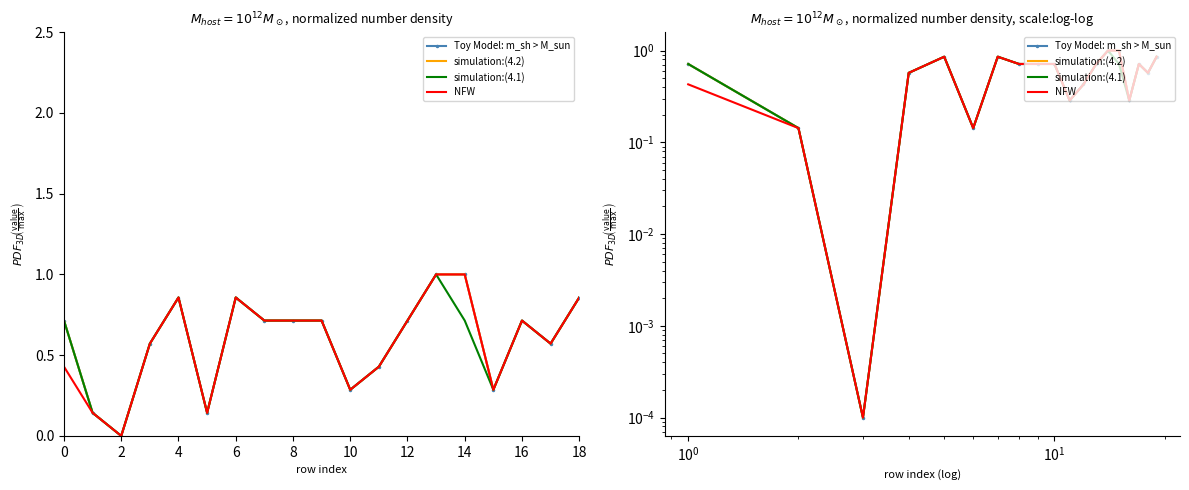

True or false: NFW has a value of 0.2 at 12.

False